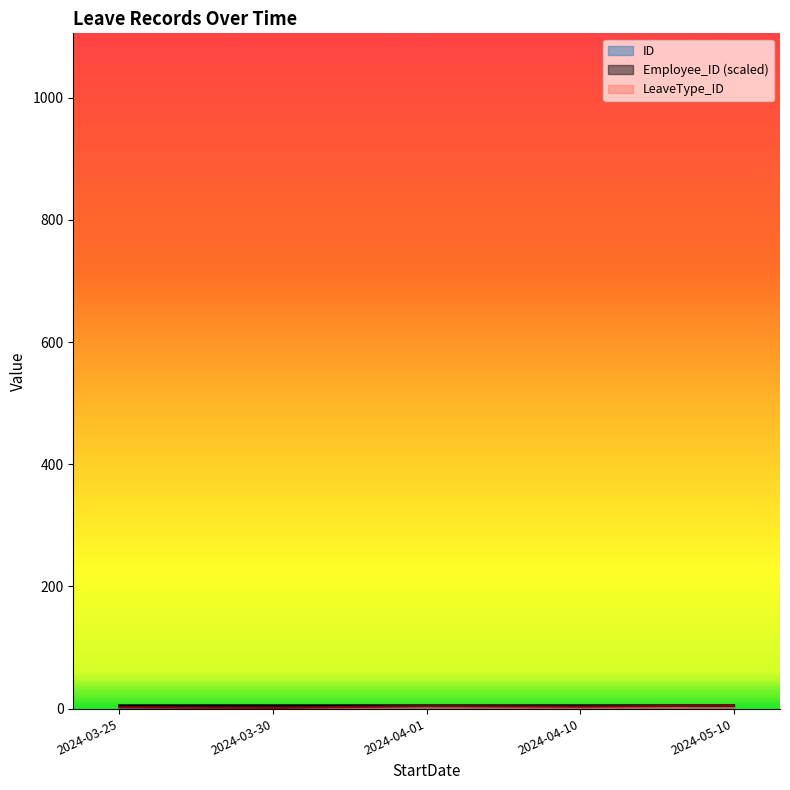

At which category is the sum across all series the highest?

2024-05-10